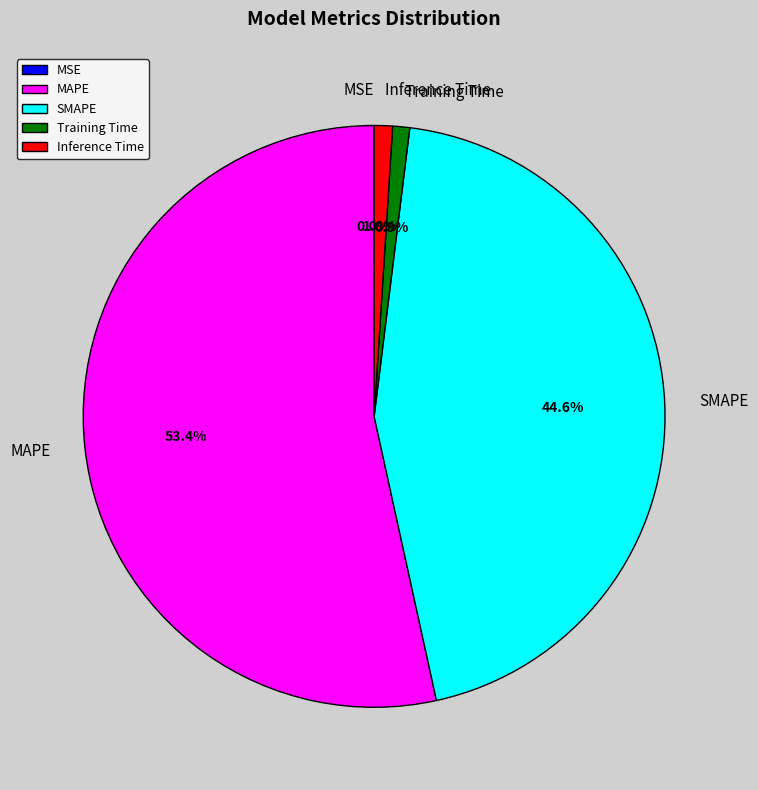

Which category has the biggest portion of the pie?

MAPE